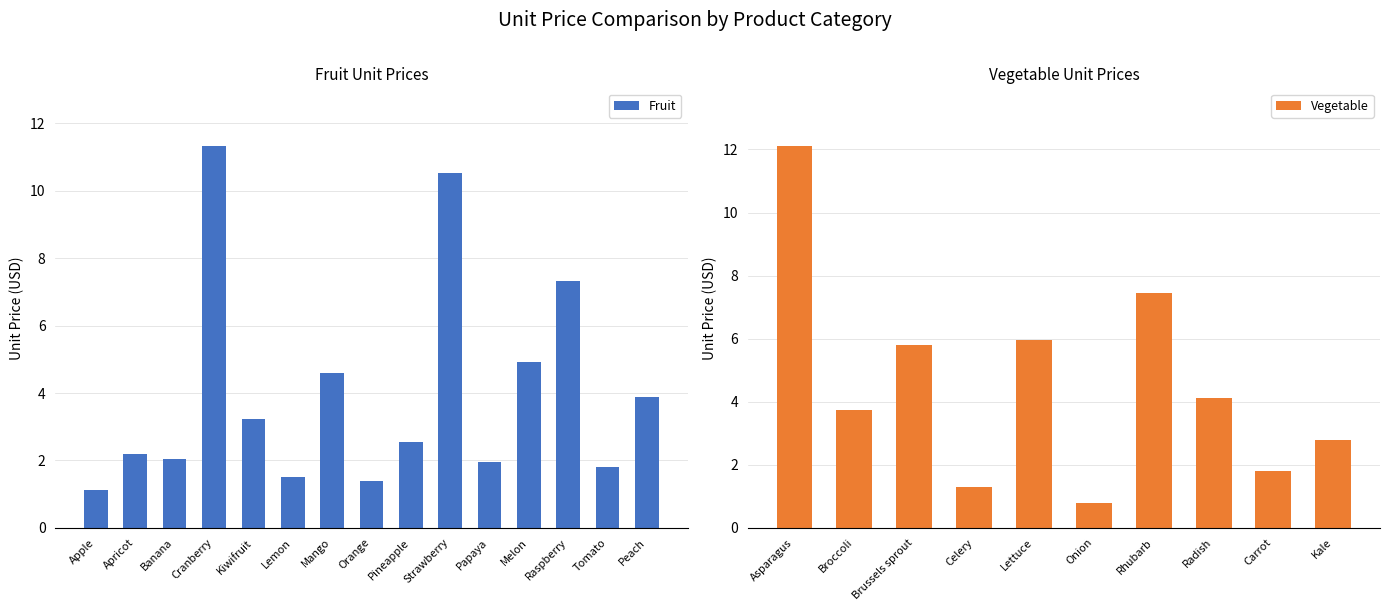

Where is the data nearest to the value 6?

Melon